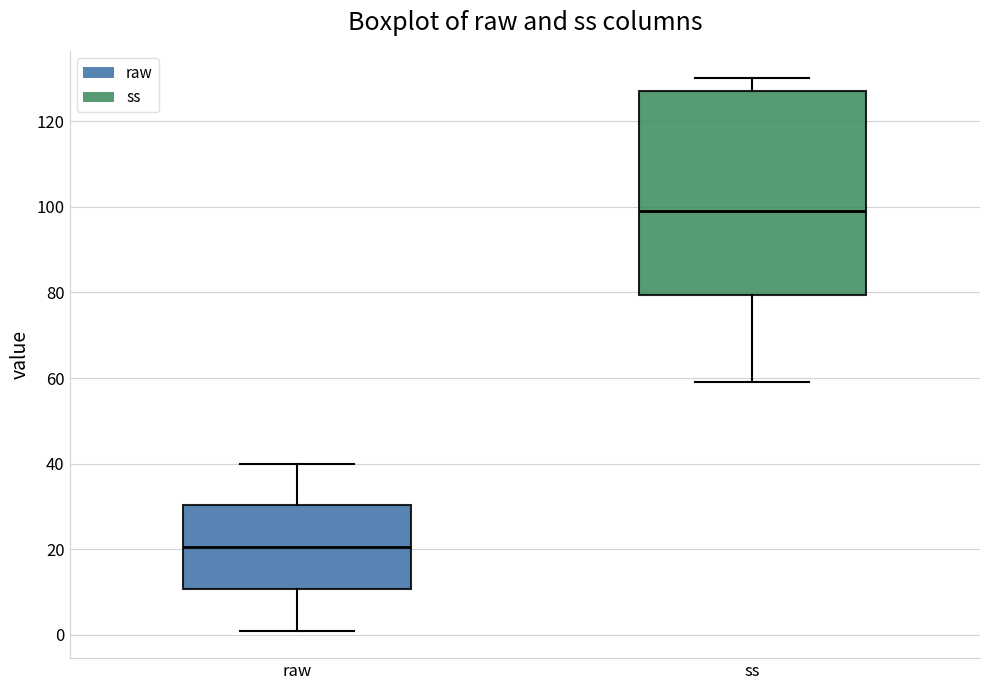

Which box has the highest median line?

ss